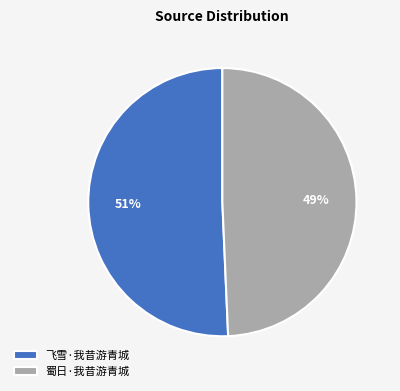

Which slice is the largest?

飞雪·我昔游青城